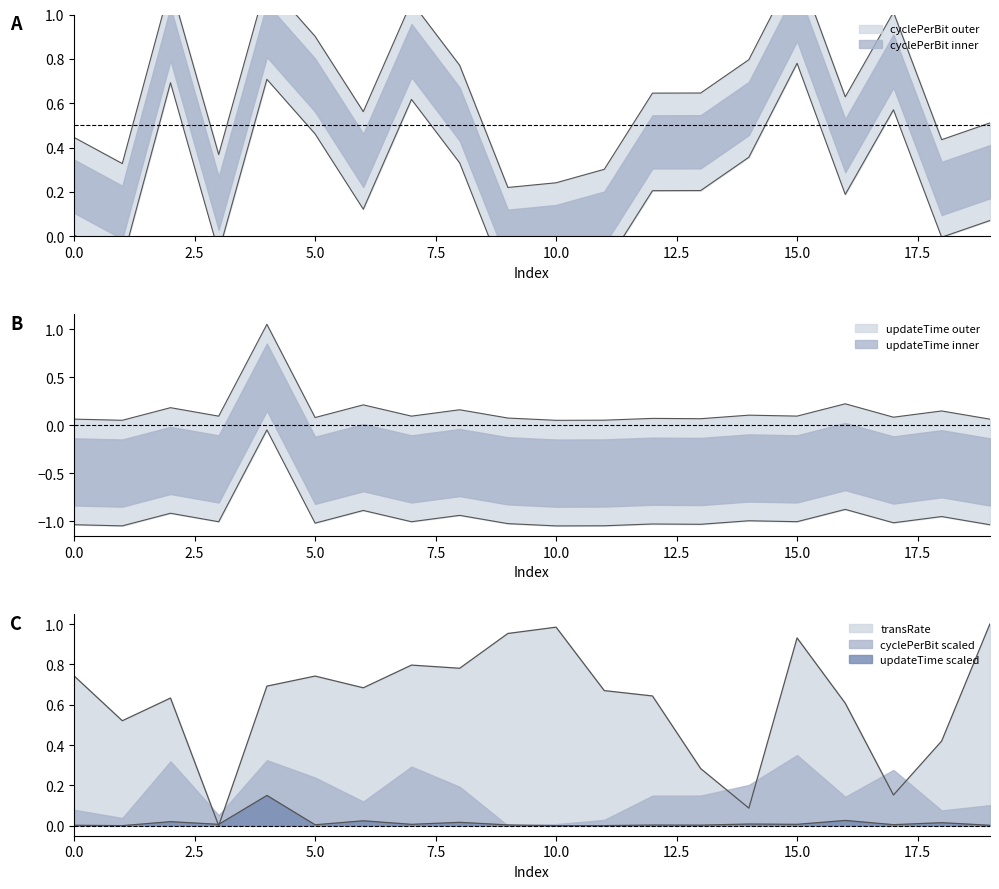

What is the sum of the updateTime values at 8 and 1?

0.2